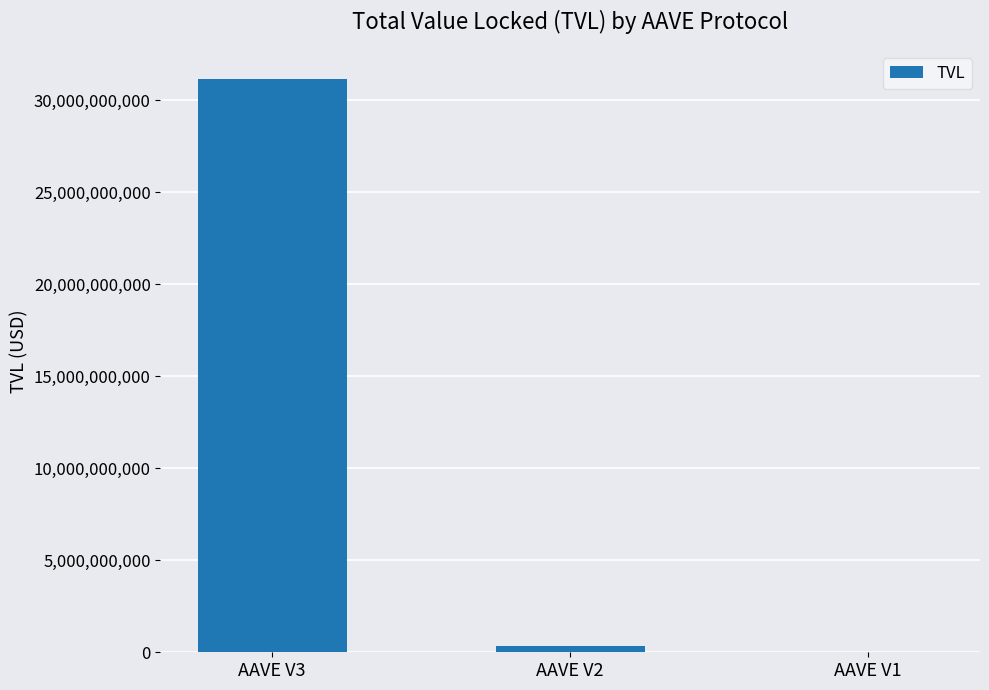

What is the ratio of the value at AAVE V3 to the value at AAVE V1?

2243.8